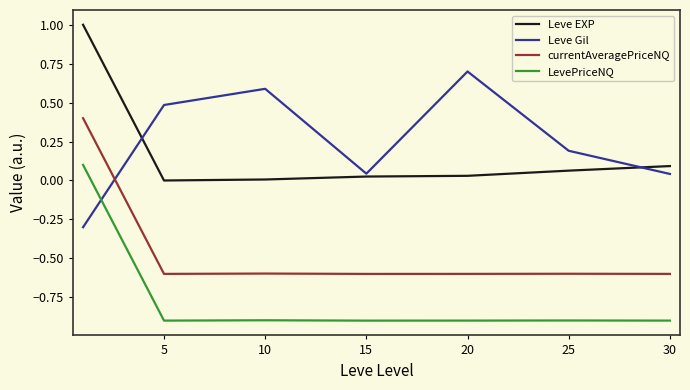

List the series in order of their peak value, highest first.

Leve EXP, Leve Gil, currentAveragePriceNQ, LevePriceNQ